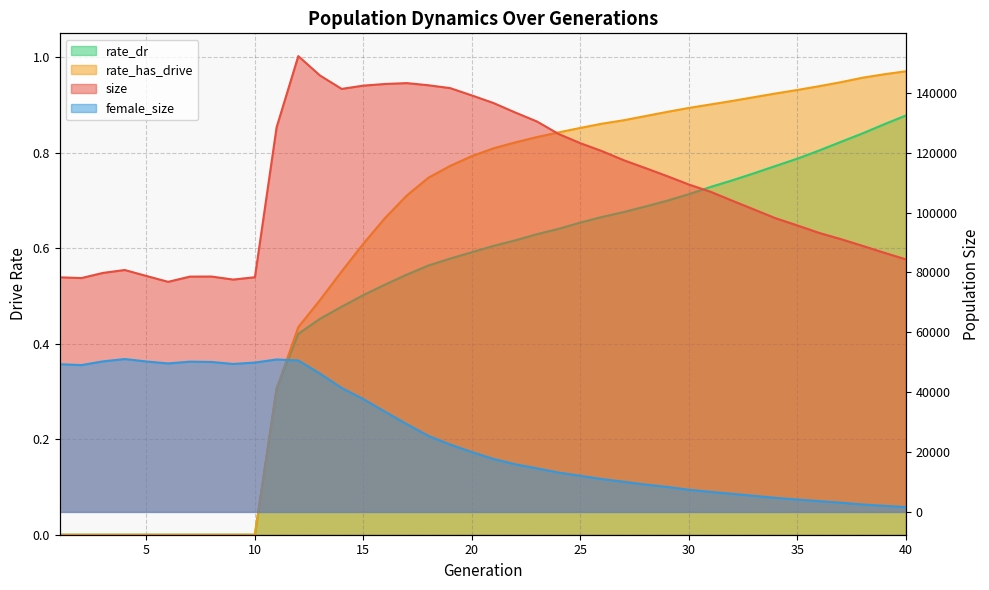

How many data points in rate_dr are above 0?

30